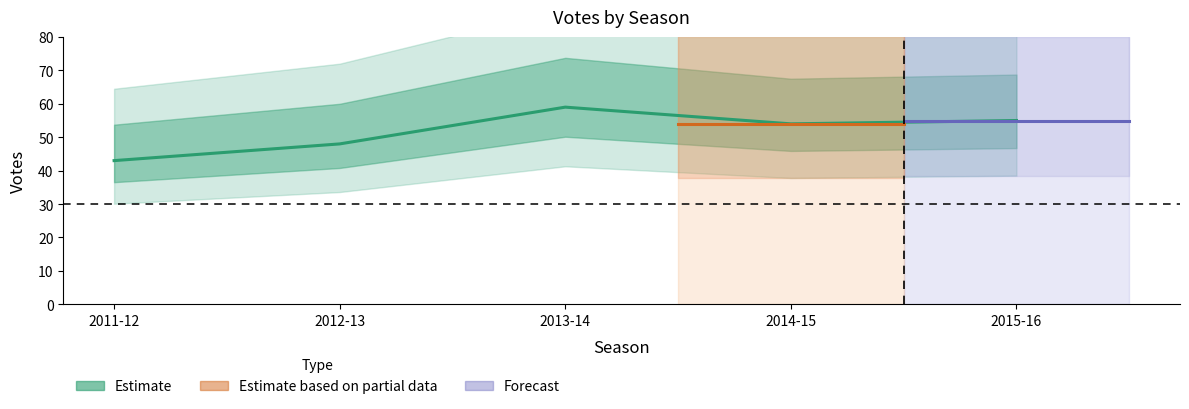

The chart shows a value of 33 at 2014-15. True or false?

False